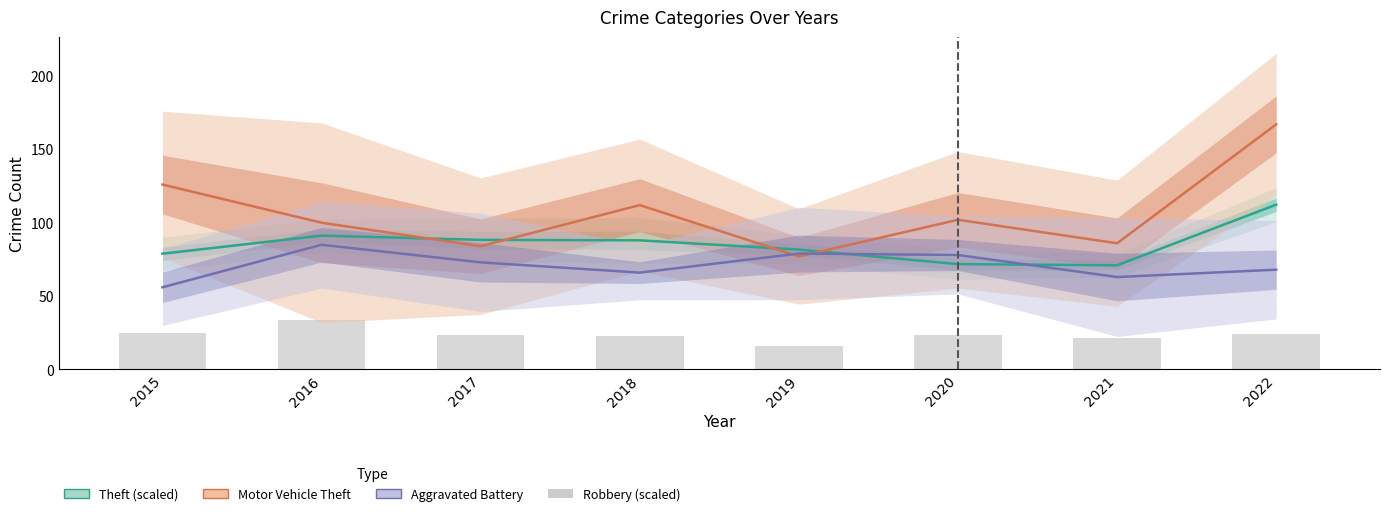

How many groups of bars are there?

8